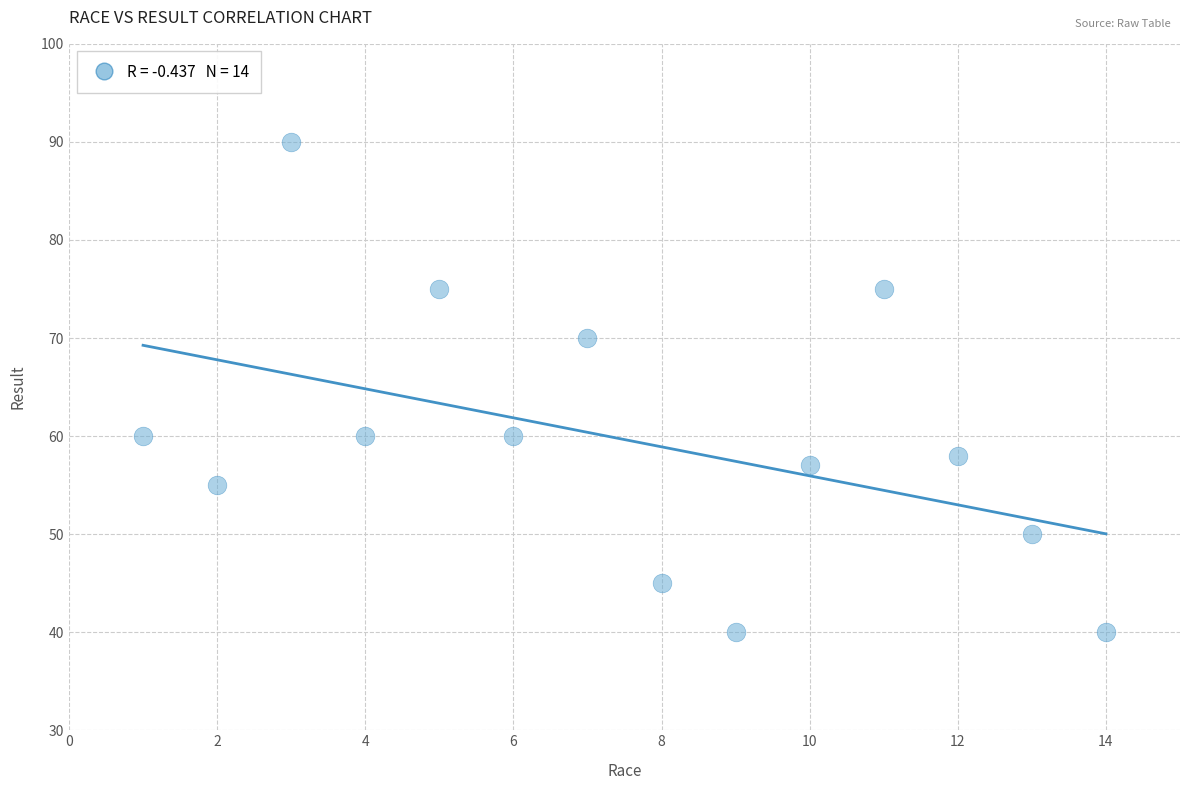

What is the range of X values (max minus min)?

13